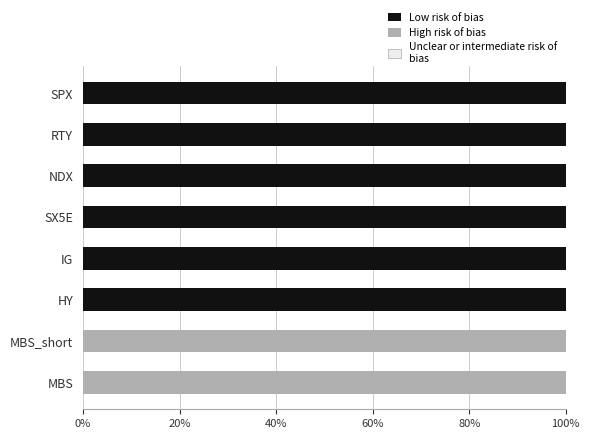

At how many categories does at least one series exceed 0?

8